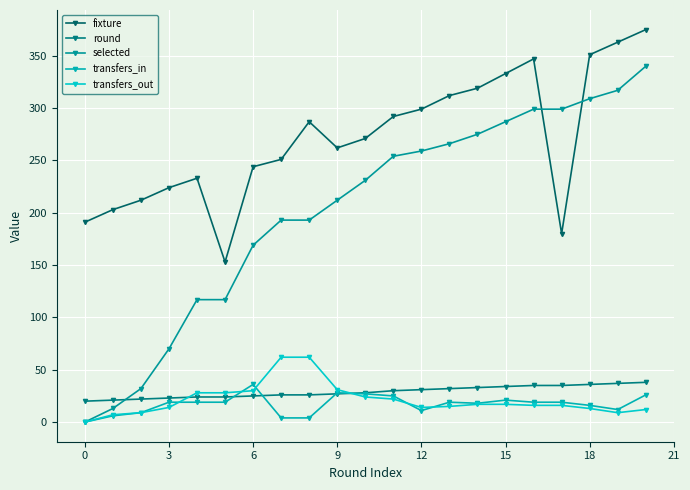

At which category is the sum across all series the highest?

20